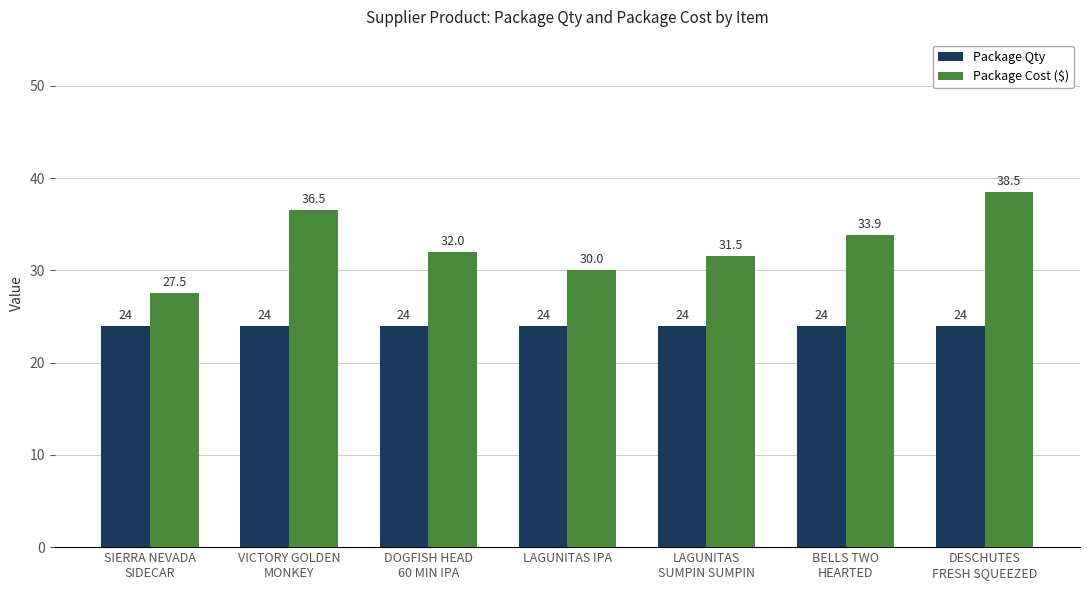

Which series has the widest spread of values?

Package Cost ($)